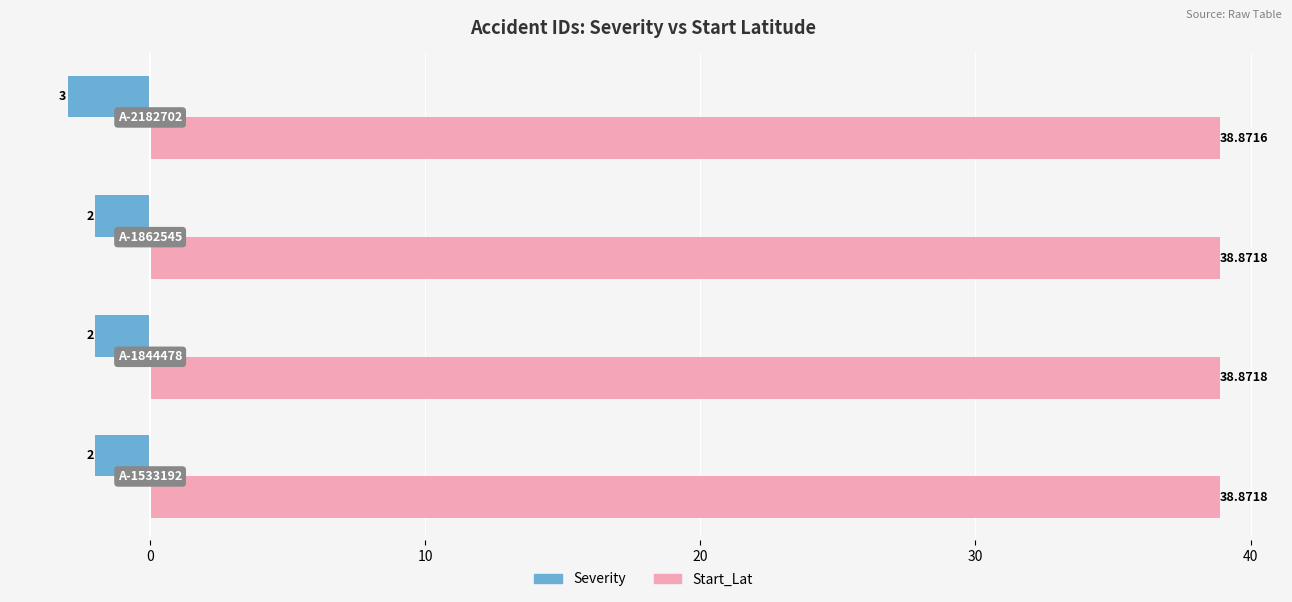

Rank the series by their maximum value, from lowest to highest.

Severity, Start_Lat